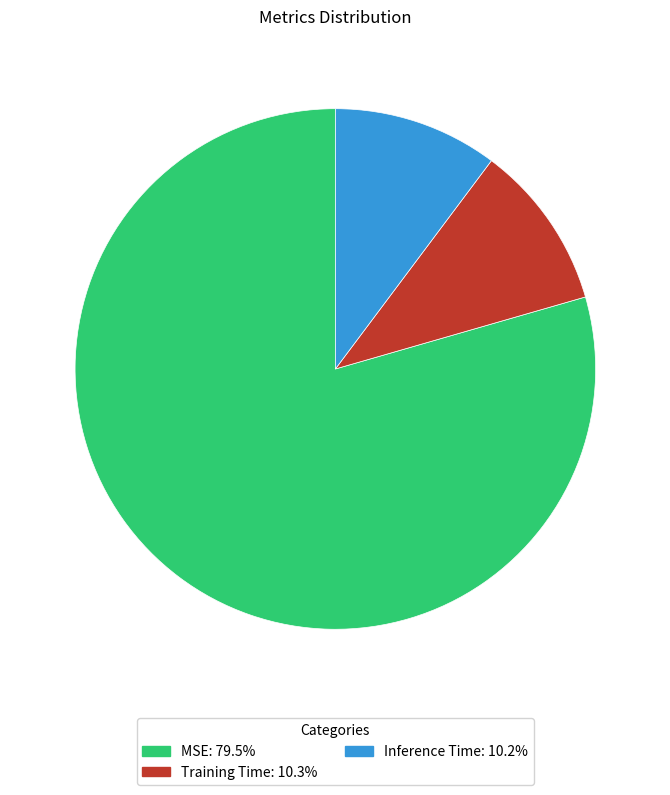

Does any single category account for the majority?

Yes